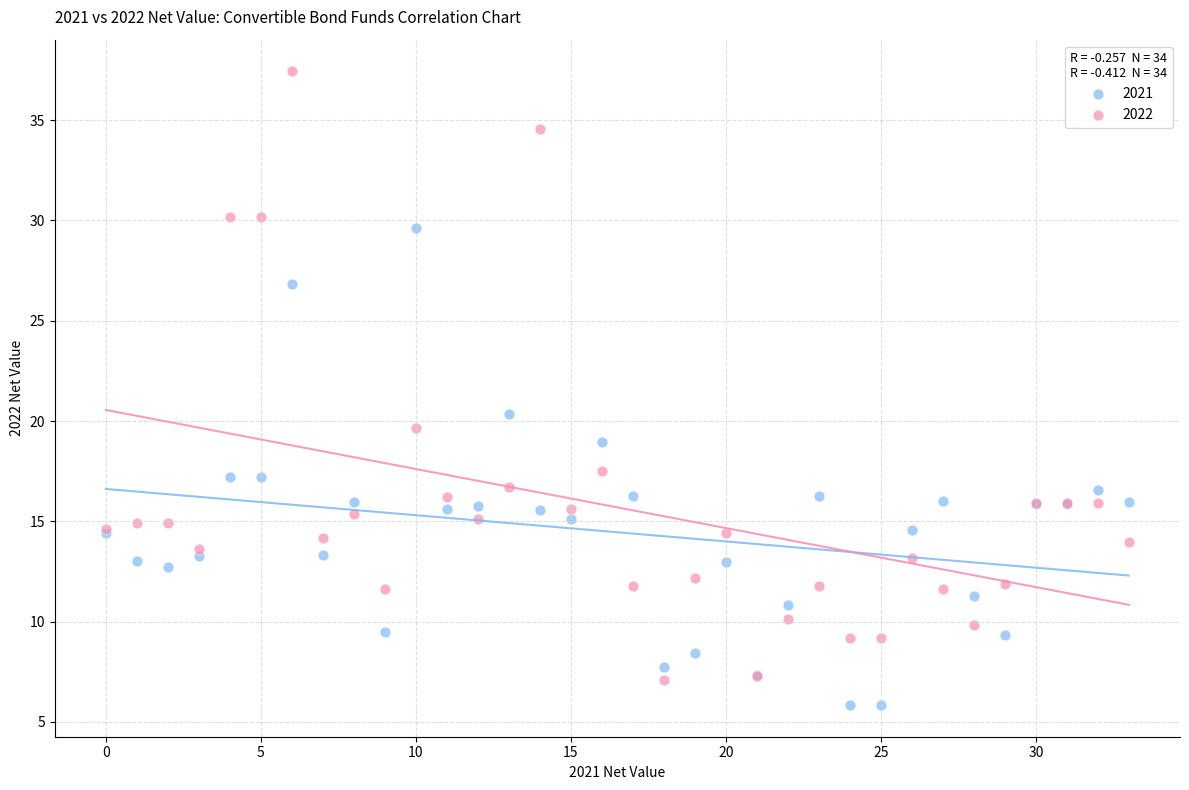

Across all series, what Y value is closest to 21?

20.4